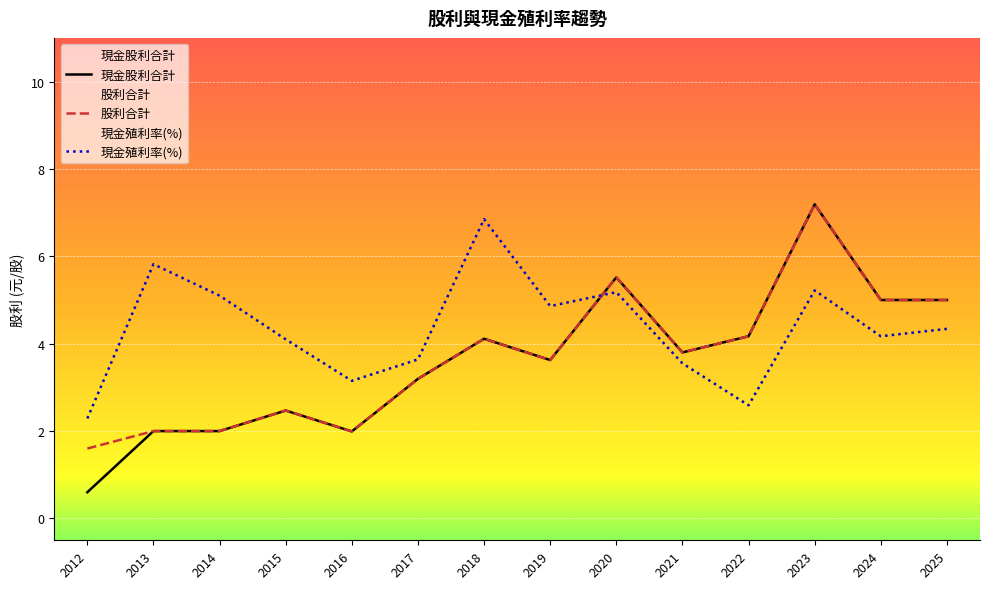

What is the value of the 現金股利合計 point at the 8th from the left?

3.6